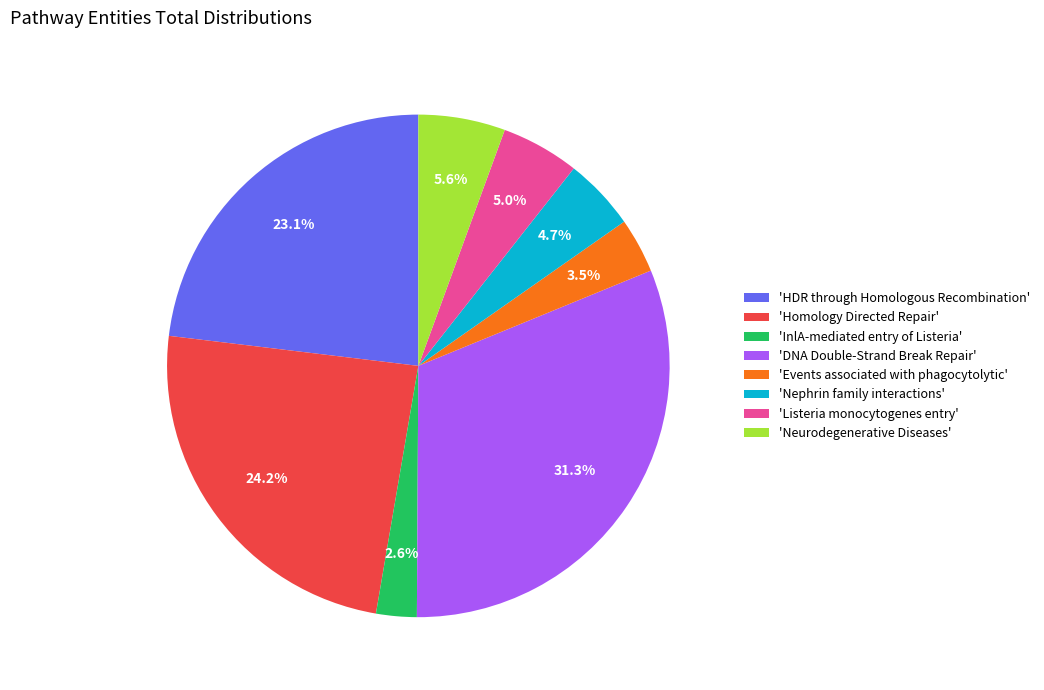

Does any single category account for the majority?

No